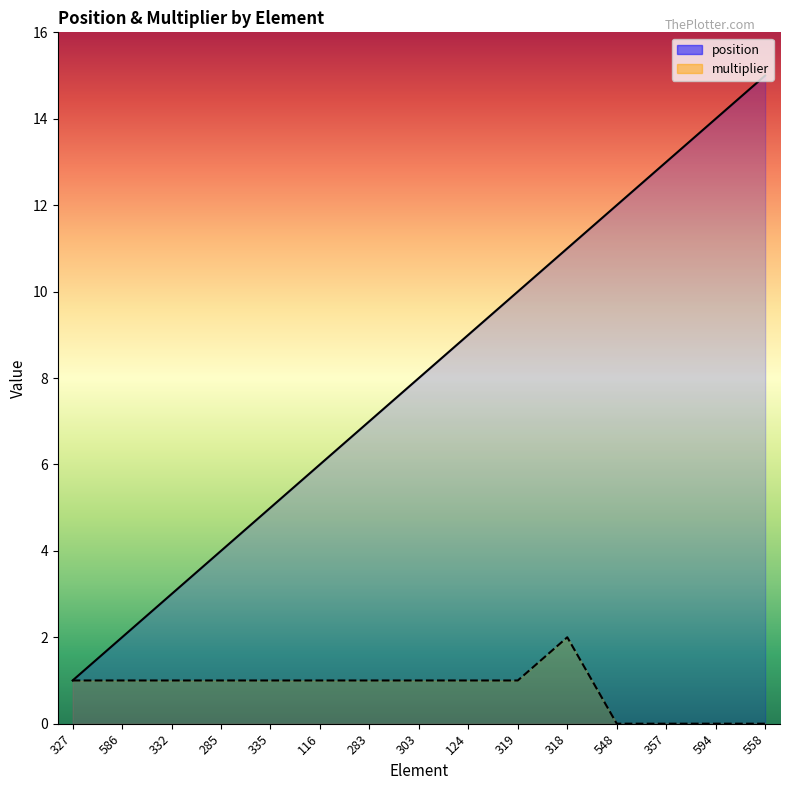

What is the value of the multiplier point at the 7th from the left?

1